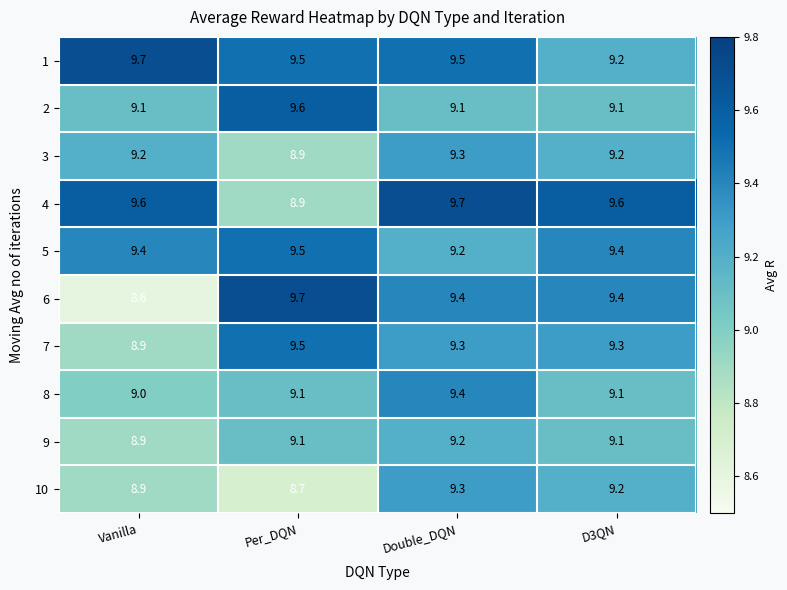

Which series changed the most between Per_DQN and Double_DQN?

4